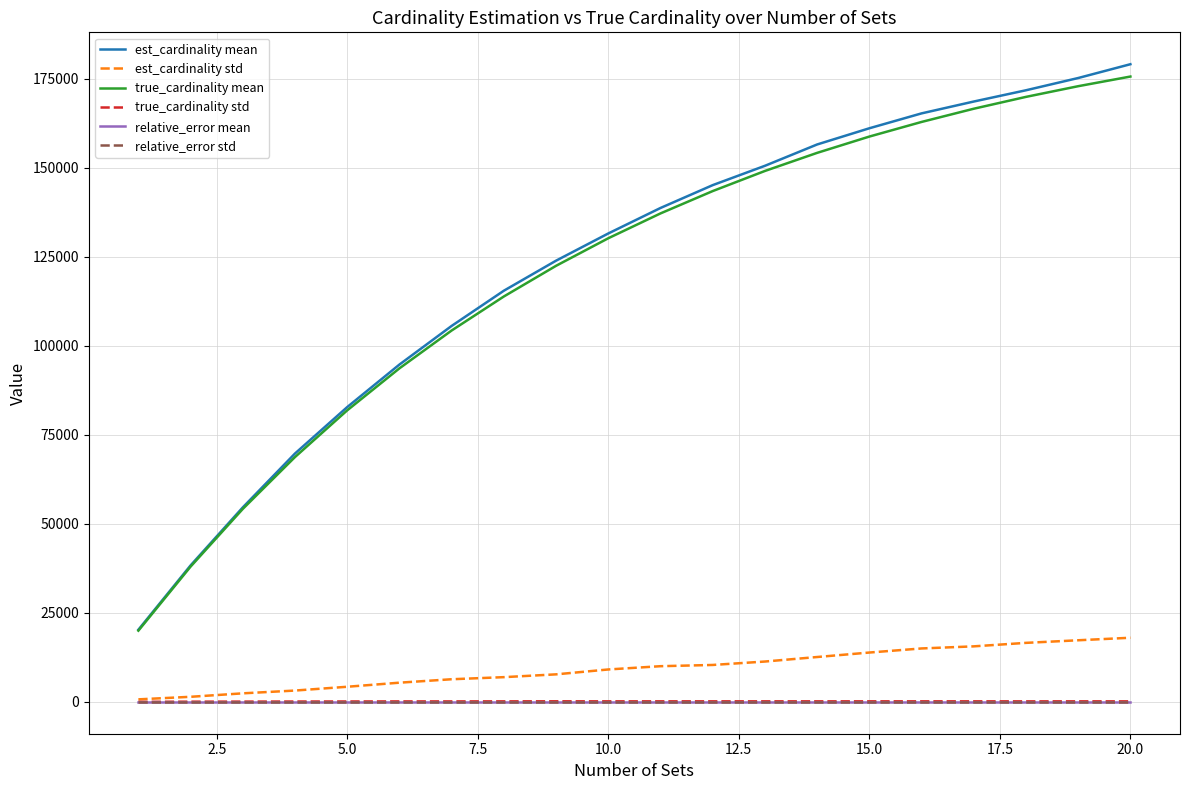

True or false: relative_error mean and true_cardinality mean cross at least once.

False